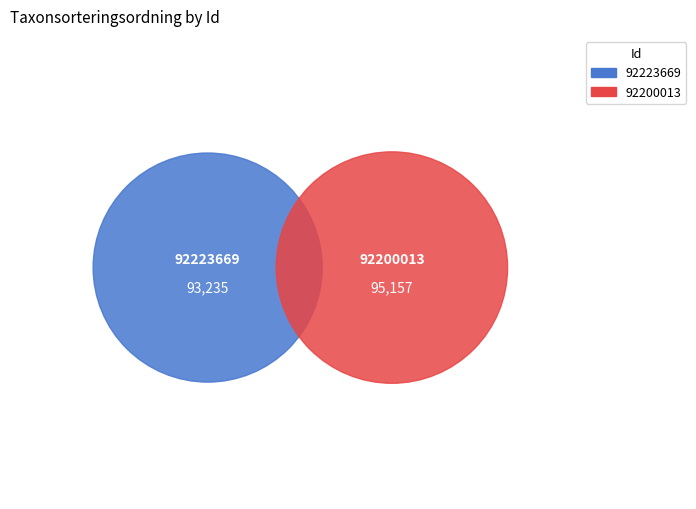

Count the number of slices in the pie.

2